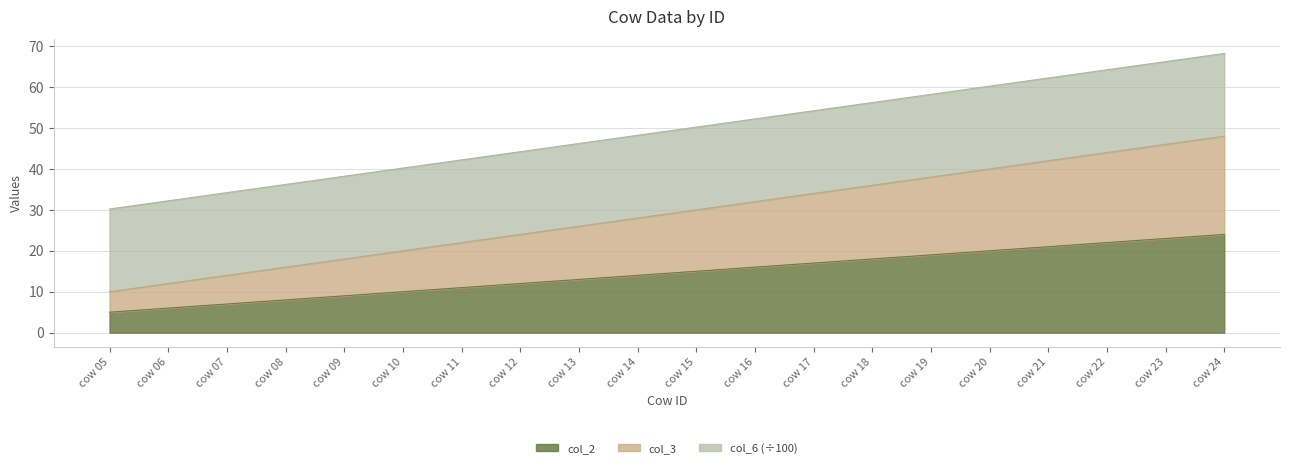

Does the chart have visible grid lines?

Yes